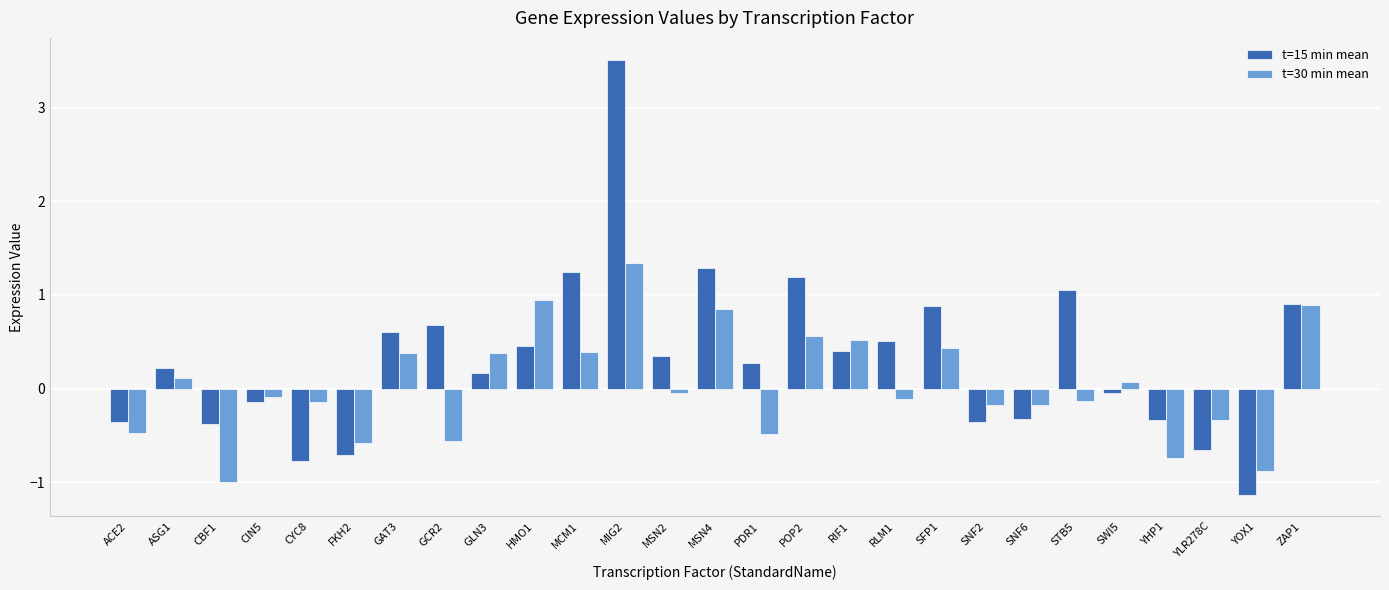

Is it true that t=15 min mean equals -1.1 at YOX1?

True